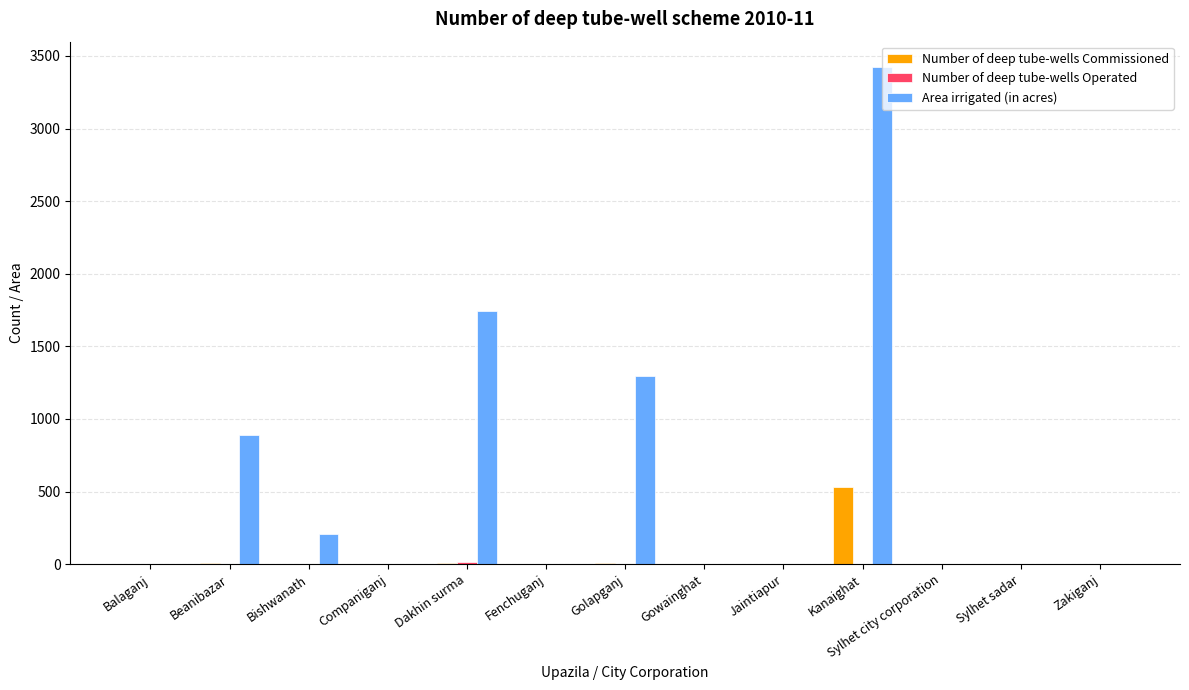

How many data points in Number of deep tube-wells Commissioned are above 0?

4